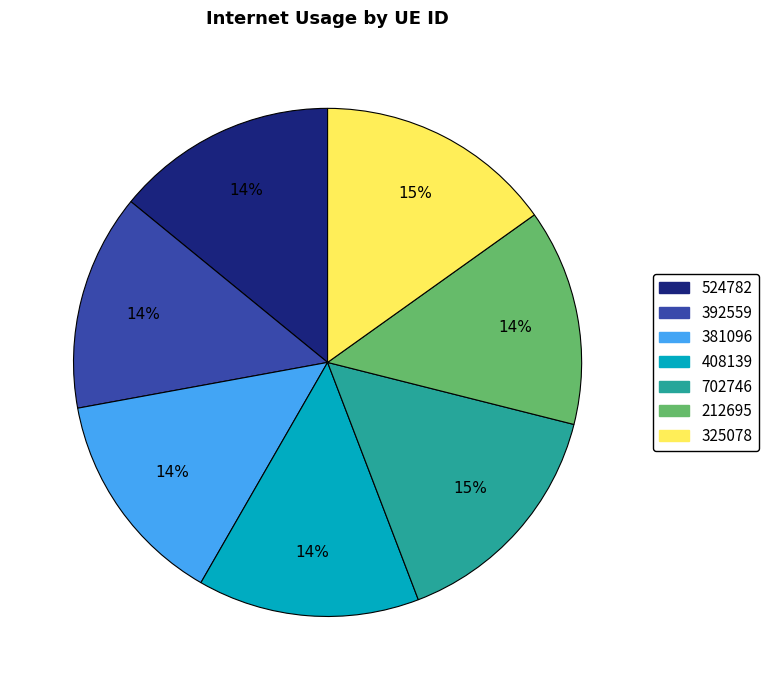

Is the sum of 524782 and 408139 greater than half?

No